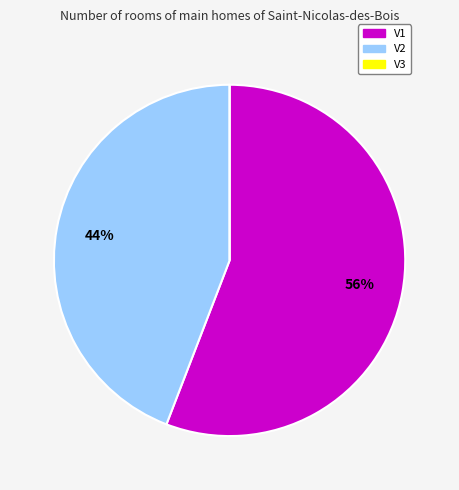

Is there any slice that represents more than half of the pie?

Yes